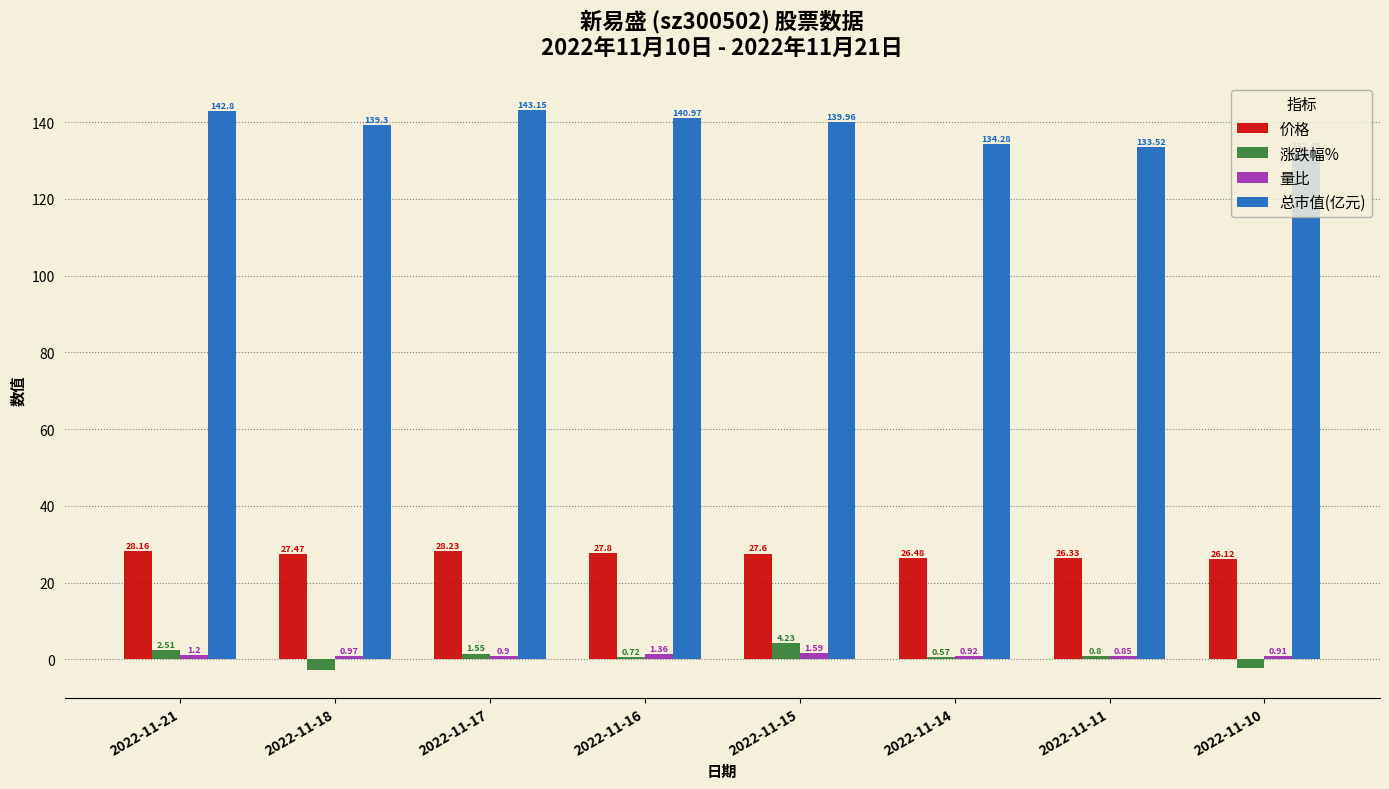

List the labels in order of 价格 value, smallest first.

2022-11-10, 2022-11-11, 2022-11-14, 2022-11-18, 2022-11-15, 2022-11-16, 2022-11-21, 2022-11-17